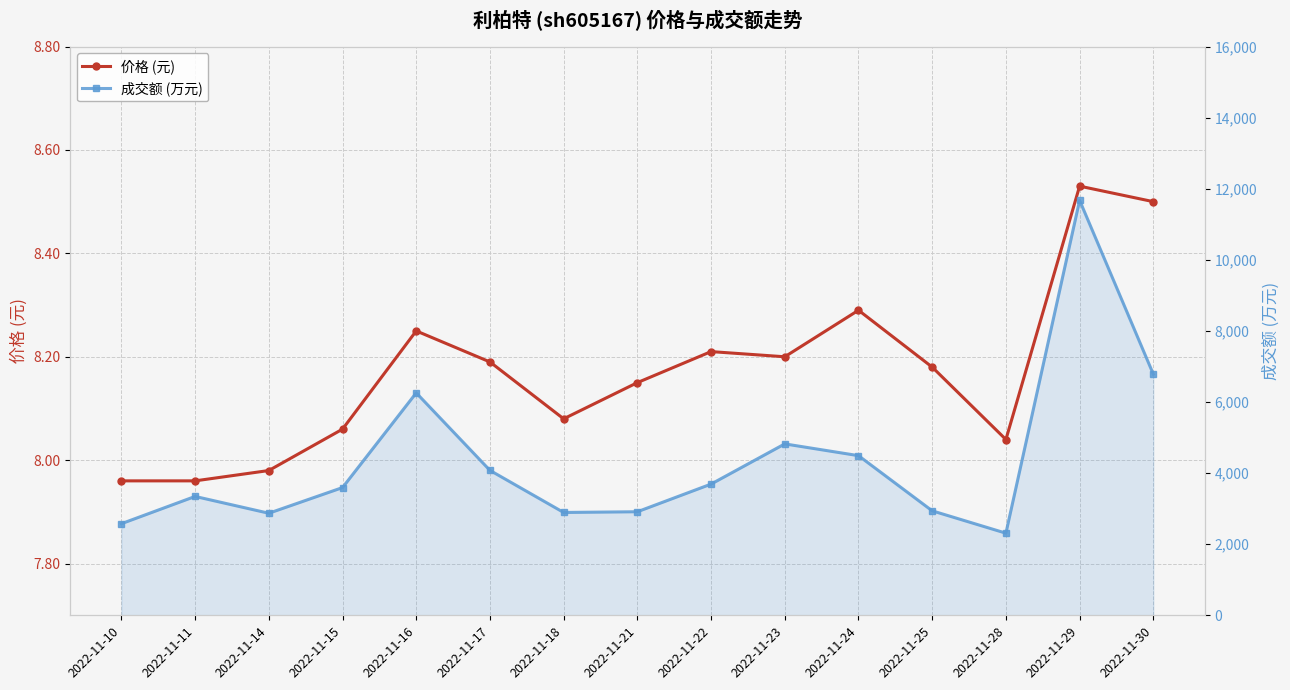

Where is 价格 (元) nearest to the value 8?

2022-11-14